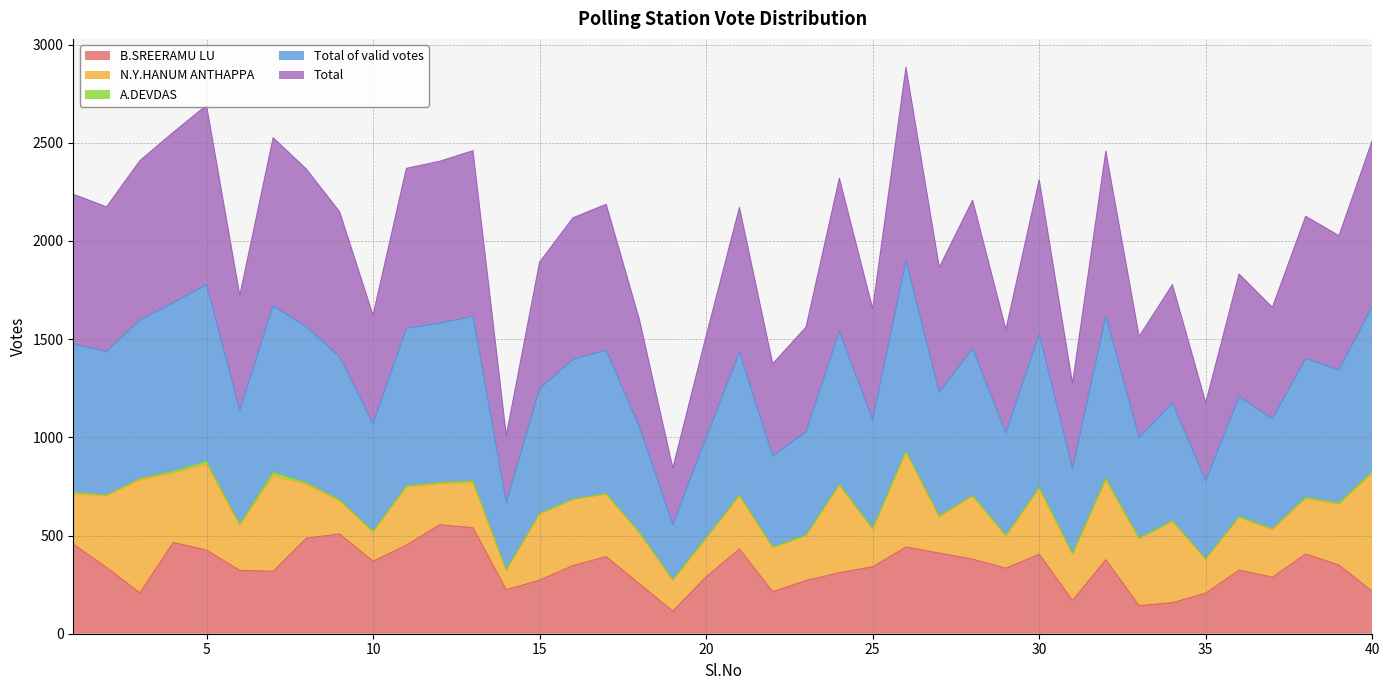

Is it true that B.SREERAMU LU equals 170 at 31?

True